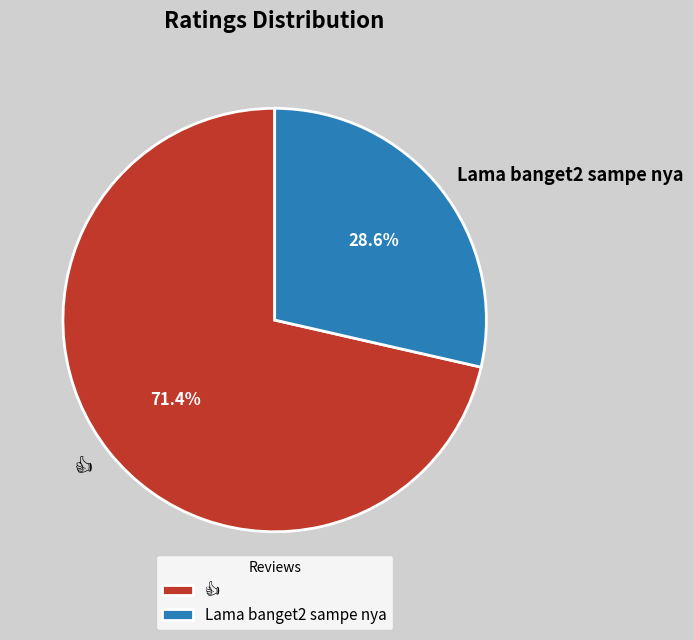

What portion of the pie excludes Lama banget2 sampe nya?

71.4%